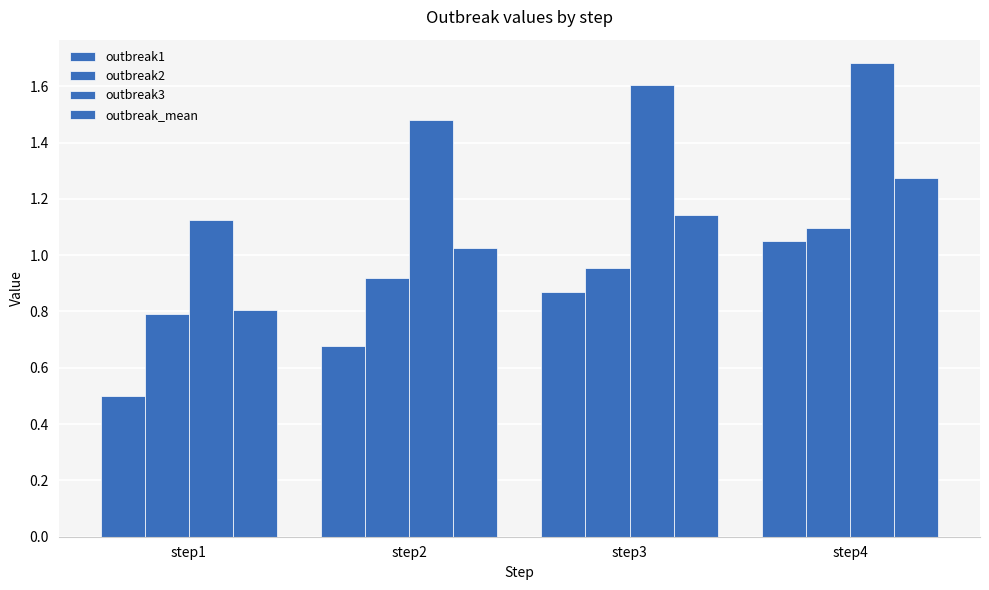

Which has a higher value, step4 or step1?

step4